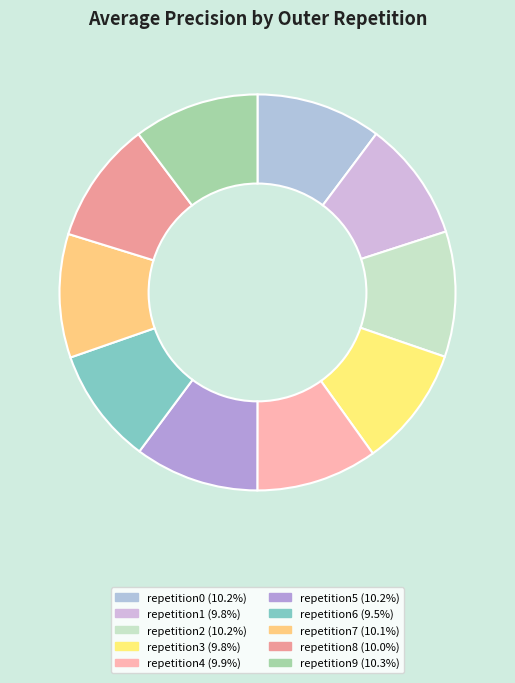

To the nearest percent, what is the difference between the largest and smallest slice percentages?

1%